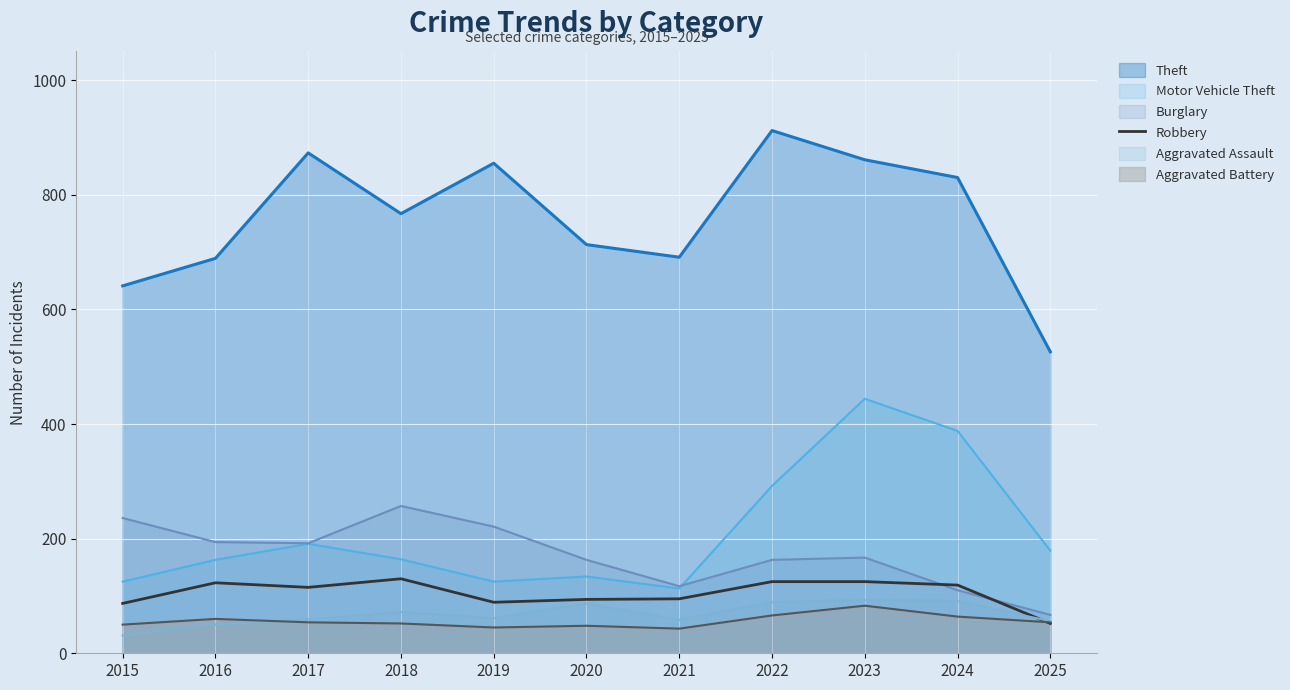

What value does the Theft series have at 2022?

912